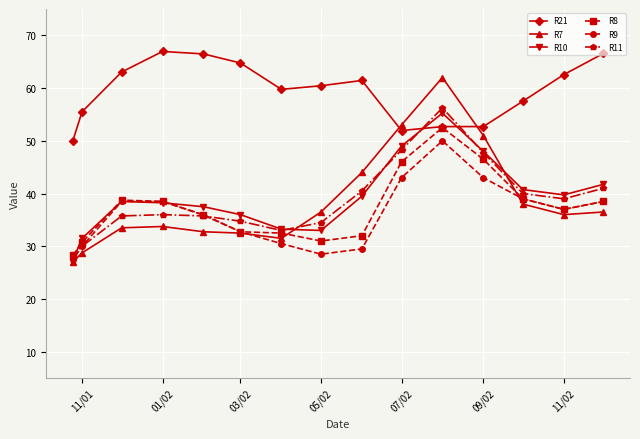

True or false: R10 has more than 0 points higher than both neighbors.

True